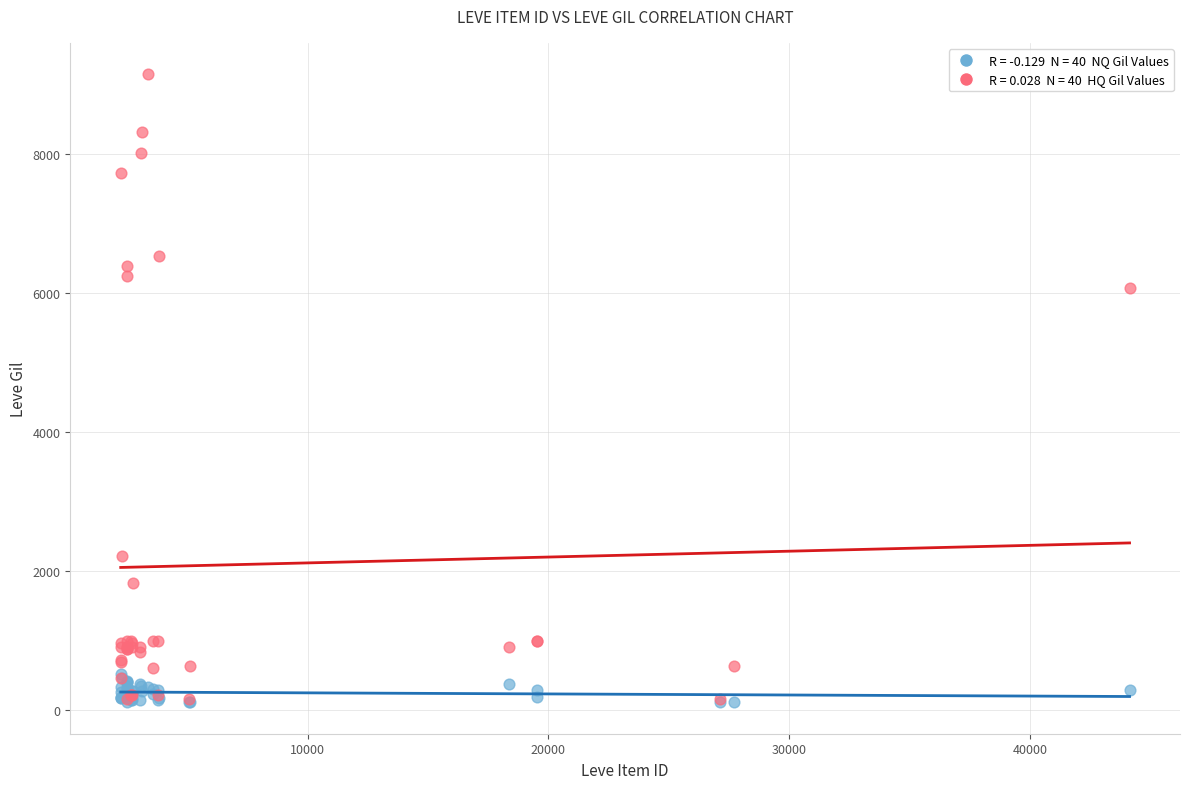

Across all series, what Y value is closest to 4631?

6080